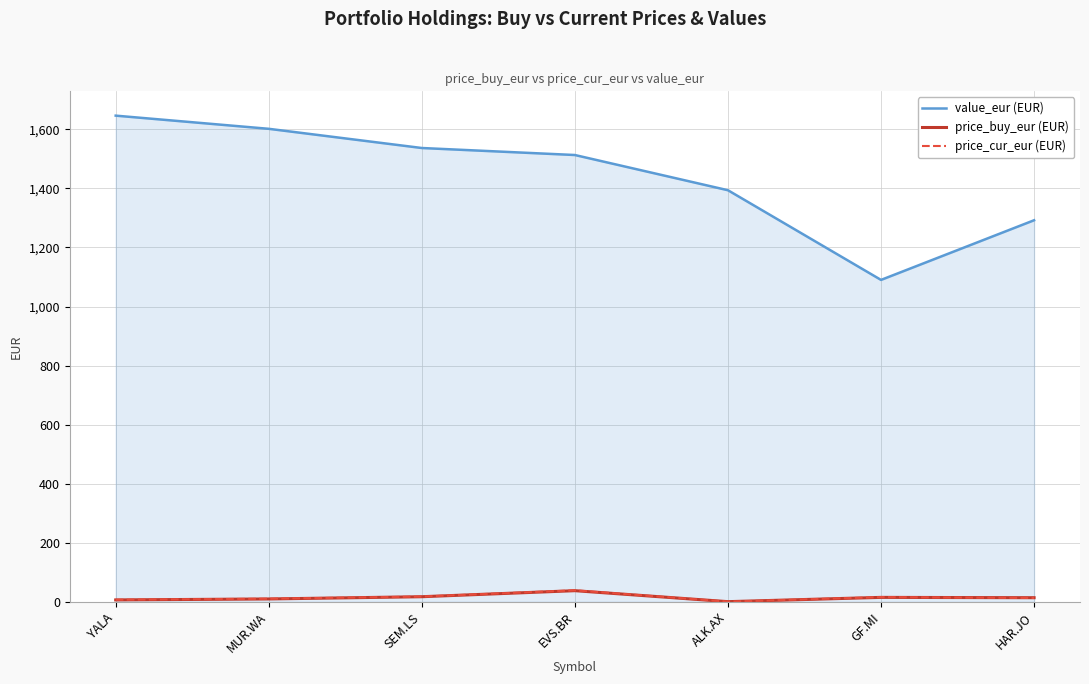

Where is value_eur (EUR) nearest to the value 1368?

ALK.AX